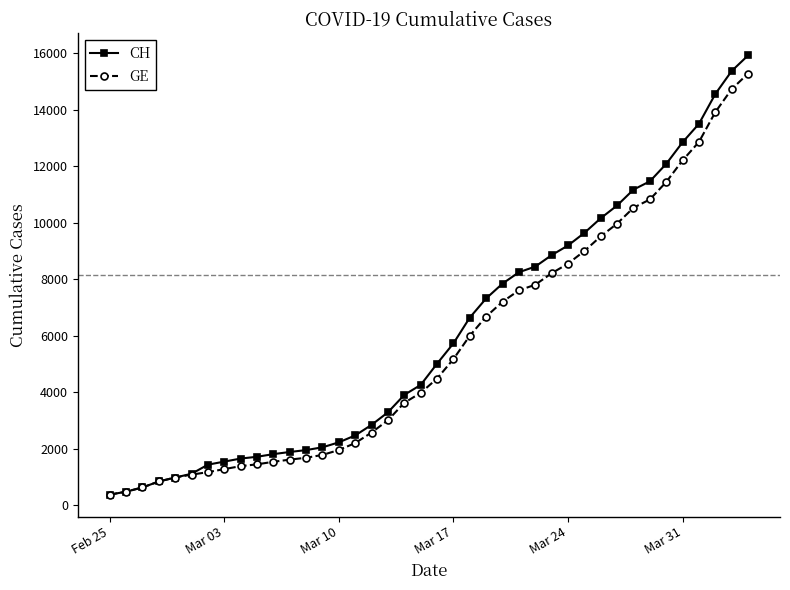

What are all the series names shown in the legend?

CH, GE